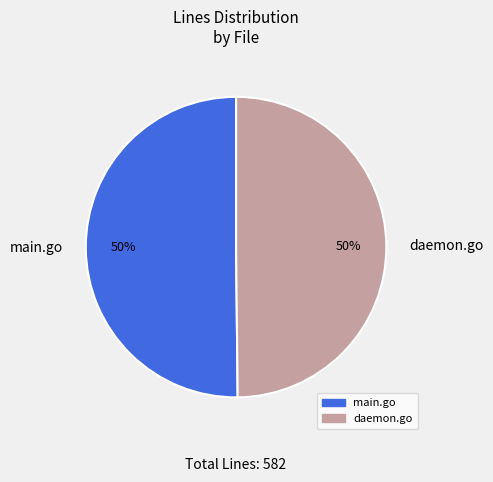

True or false: main.go accounts for 59% of the total.

False